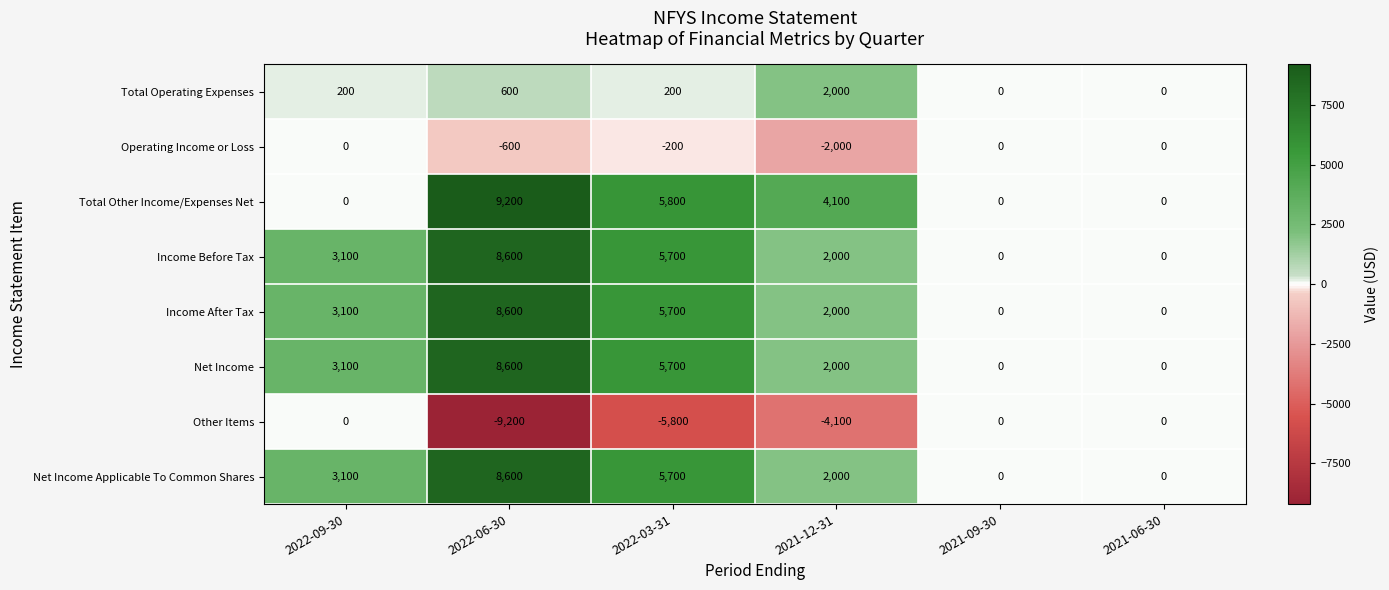

What is the difference between the second highest and second lowest values in the Total Operating Expenses series?

600